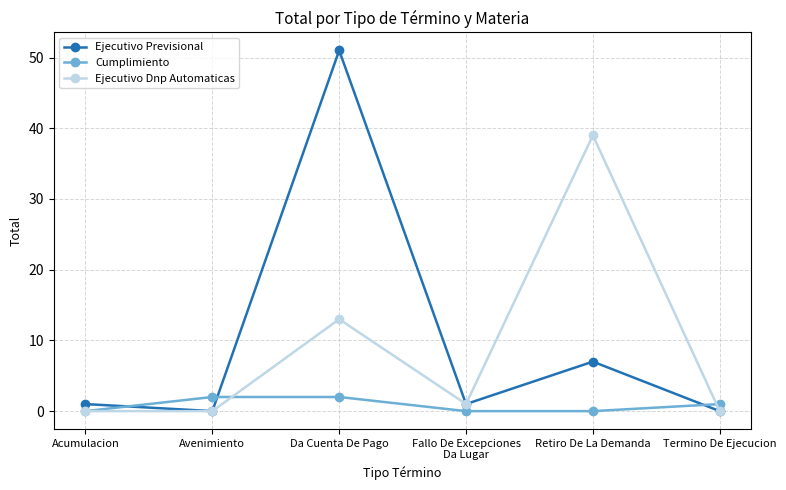

How many lines are shown in the chart?

3